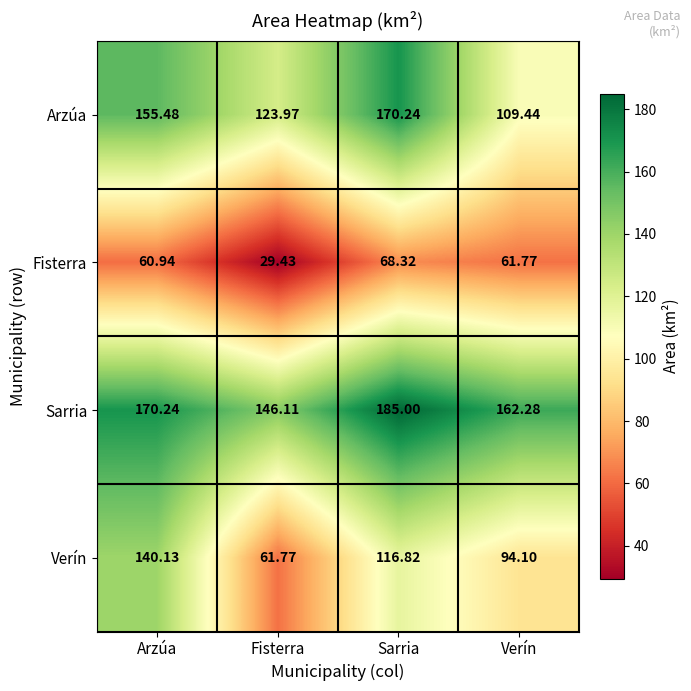

Which series has the largest total across all categories?

Sarria